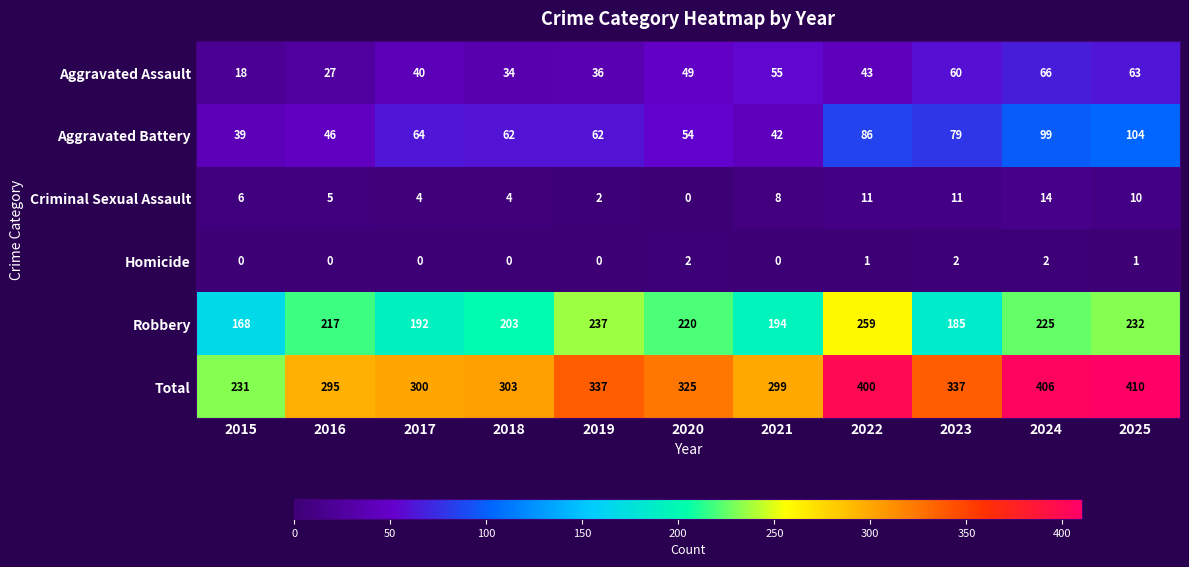

Rank the series by their maximum value, from highest to lowest.

Total, Robbery, Aggravated Battery, Aggravated Assault, Criminal Sexual Assault, Homicide